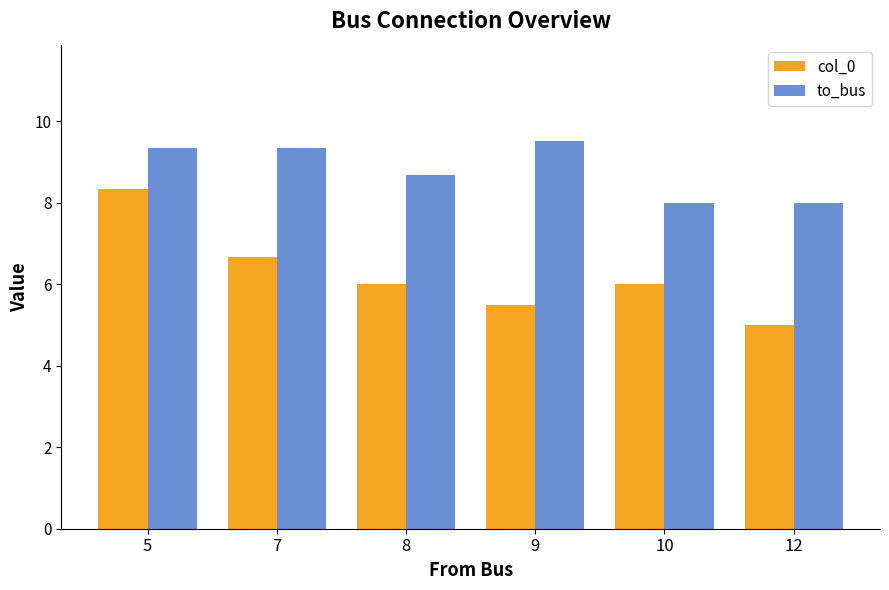

How many values in the to_bus series exceed 9?

3